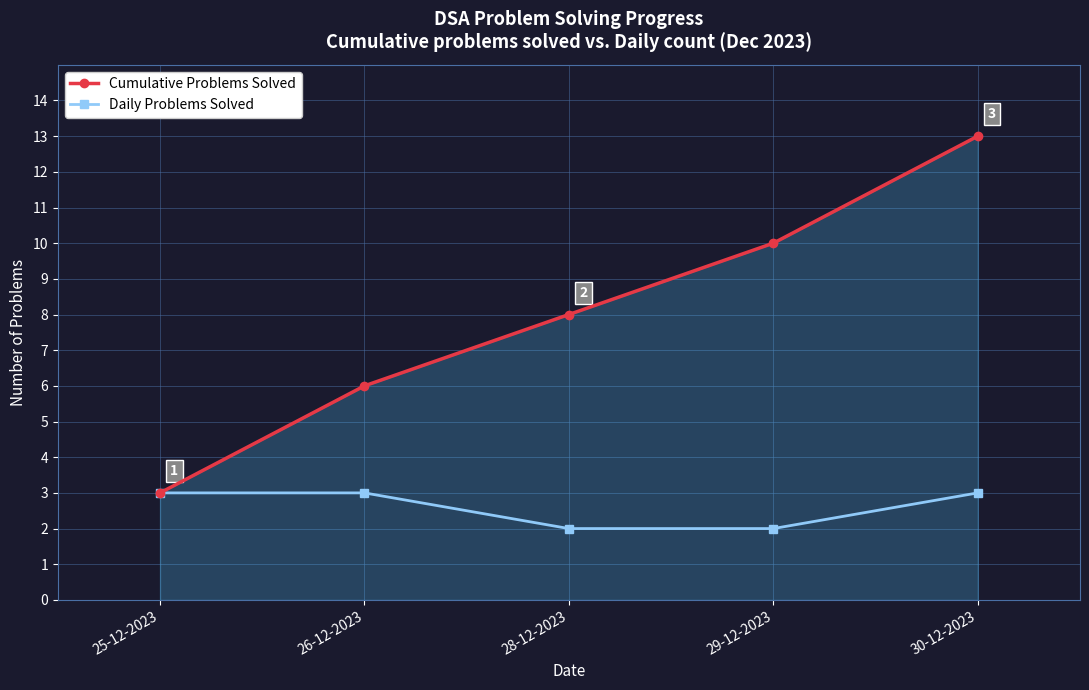

What is the value of the Daily Problems Solved point at the 4th from the left?

2